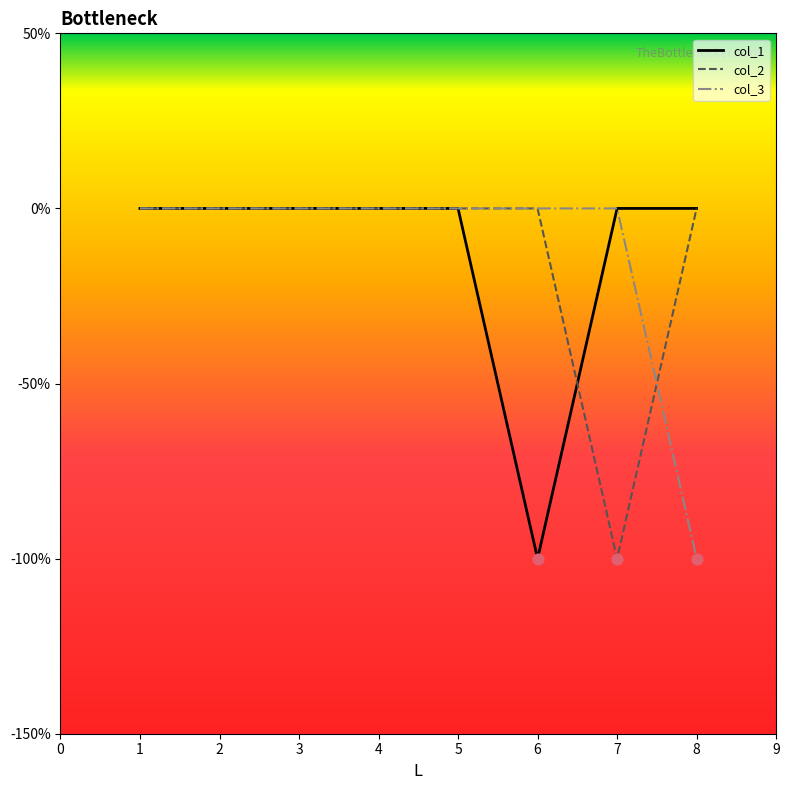

Which series has the largest total across all categories?

col_1